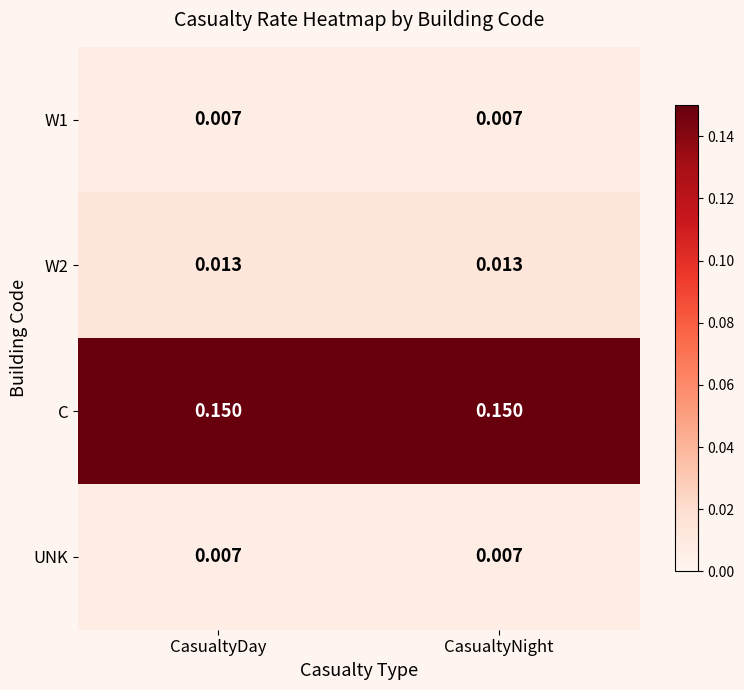

Is the value of UNK at CasualtyDay greater than the value of W2 at CasualtyDay?

No